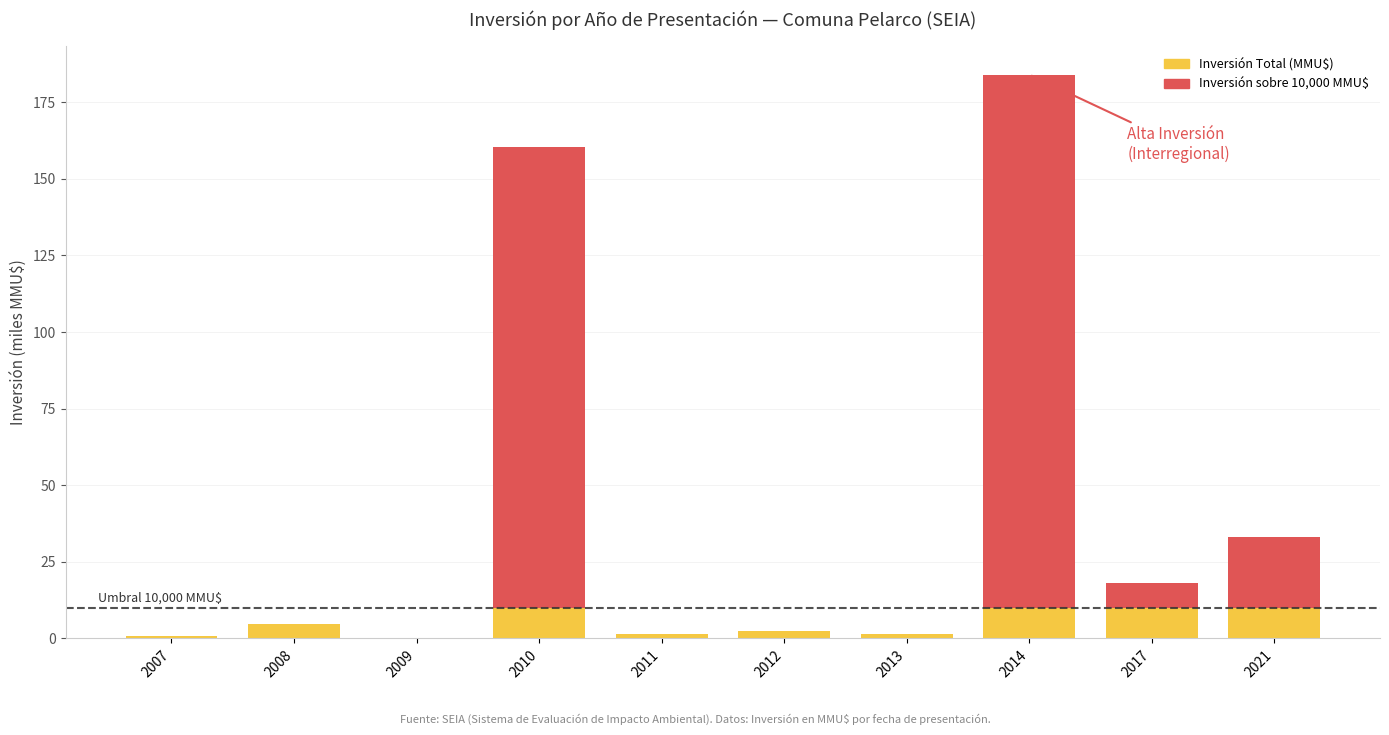

The Inversión Total (MMU$) series shows 16.5 at 2014. True or false?

False